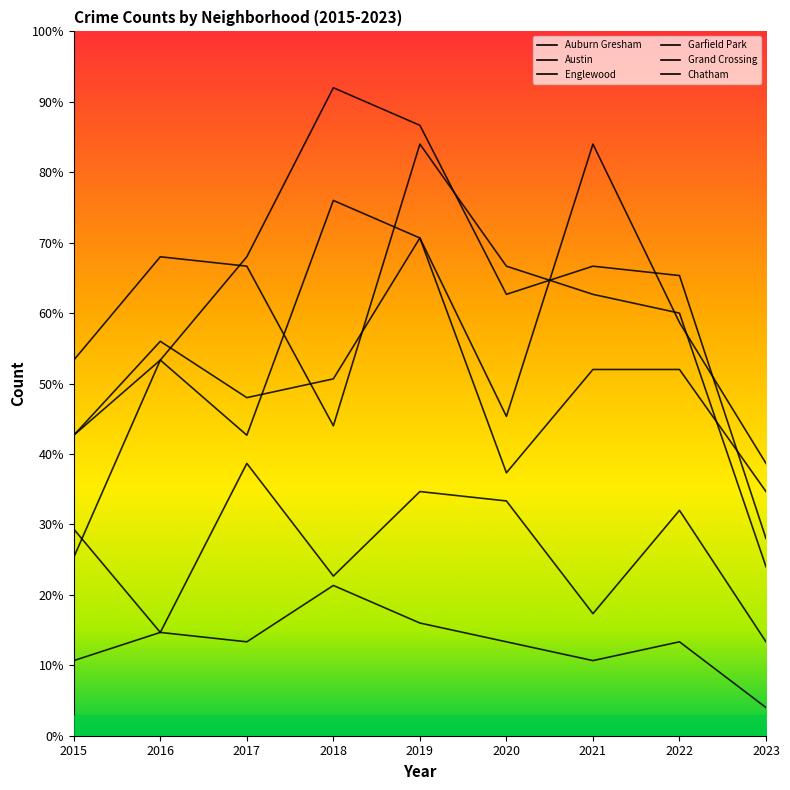

At which category is the sum across all series the highest?

2019